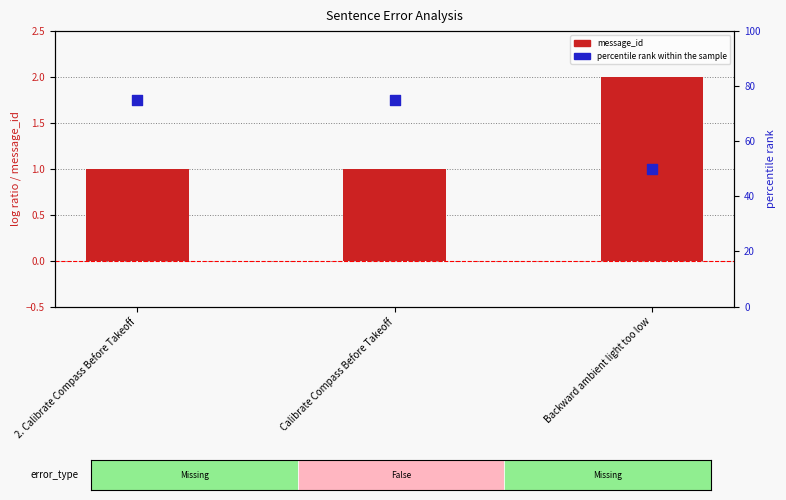

Is the value of message_id at Calibrate Compass Before Takeoff greater than the value of percentile rank within the sample at Calibrate Compass Before Takeoff?

No